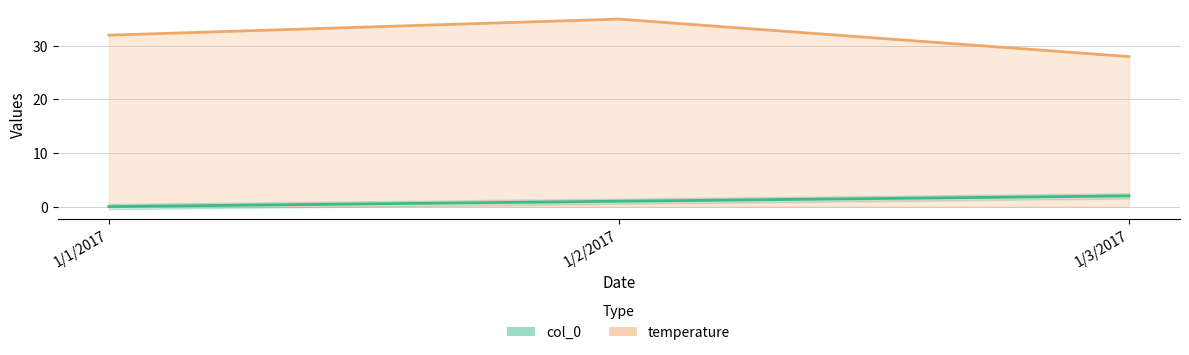

What is the label of the 1st point from the right?

1/3/2017